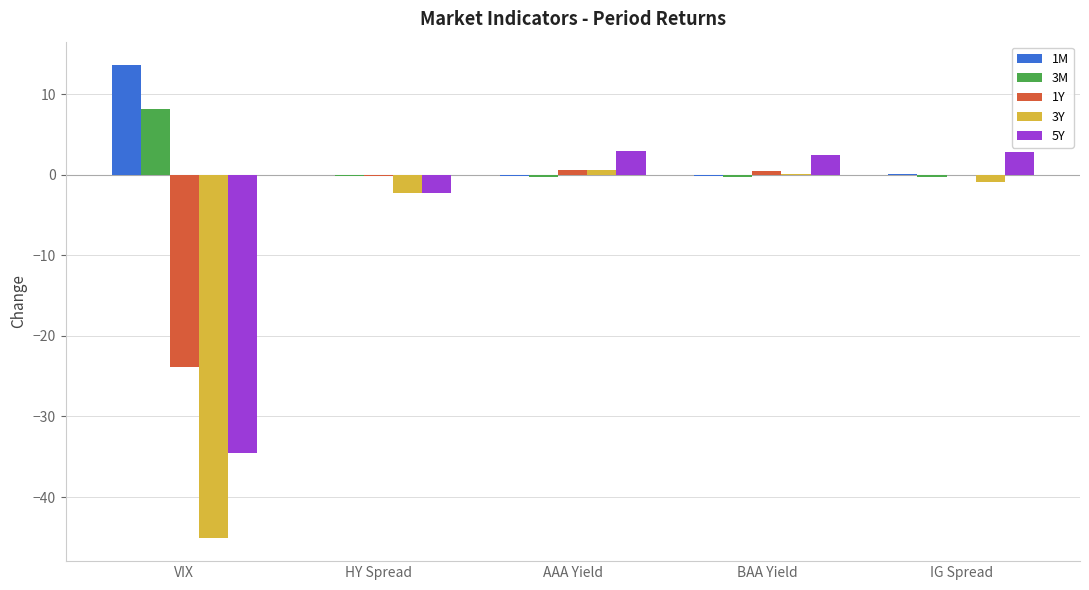

Where is 5Y nearest to the value -15?

HY Spread